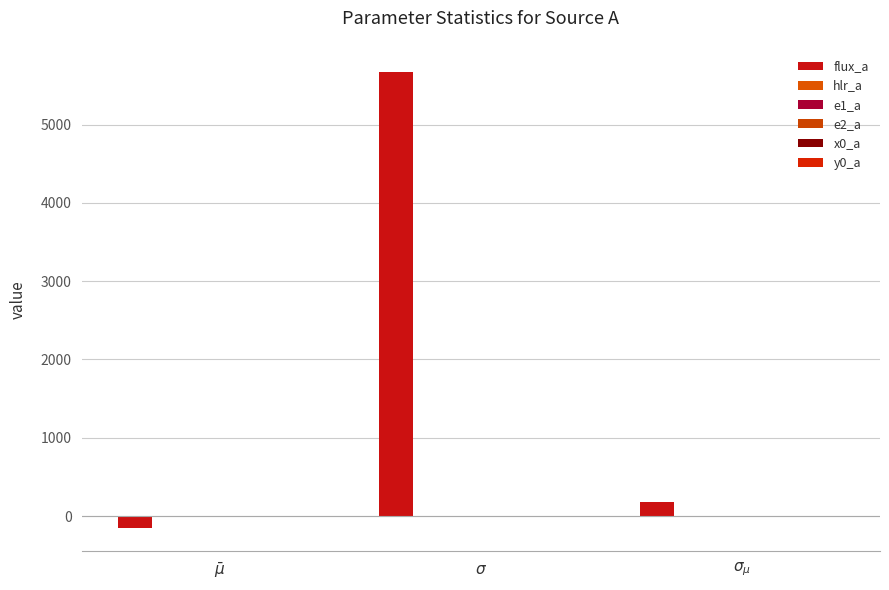

Is it true that e2_a equals 0.0 at $\sigma$?

True